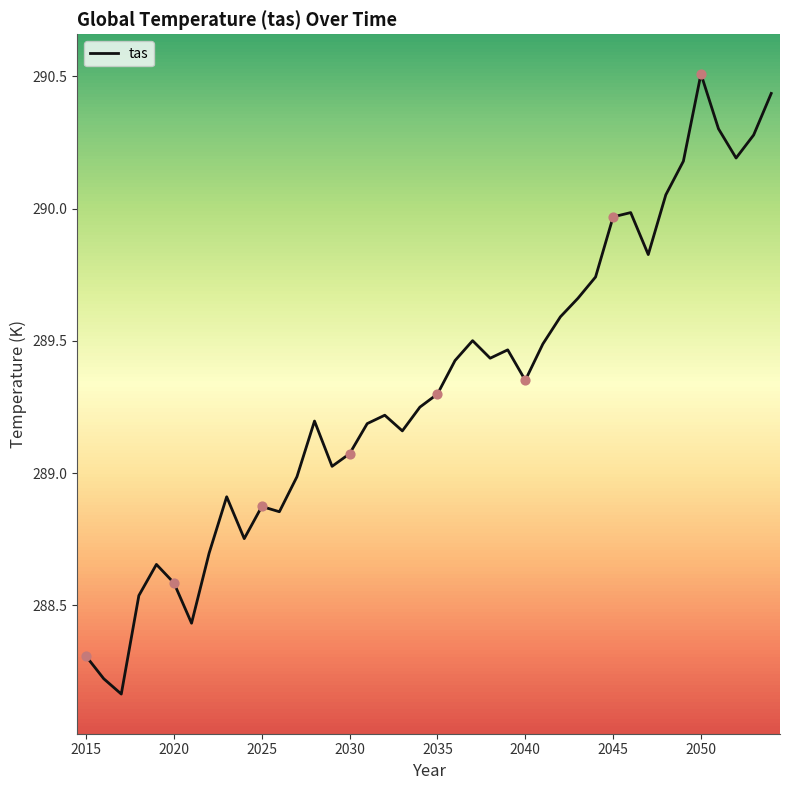

What is the maximum value shown in the chart?

290.5